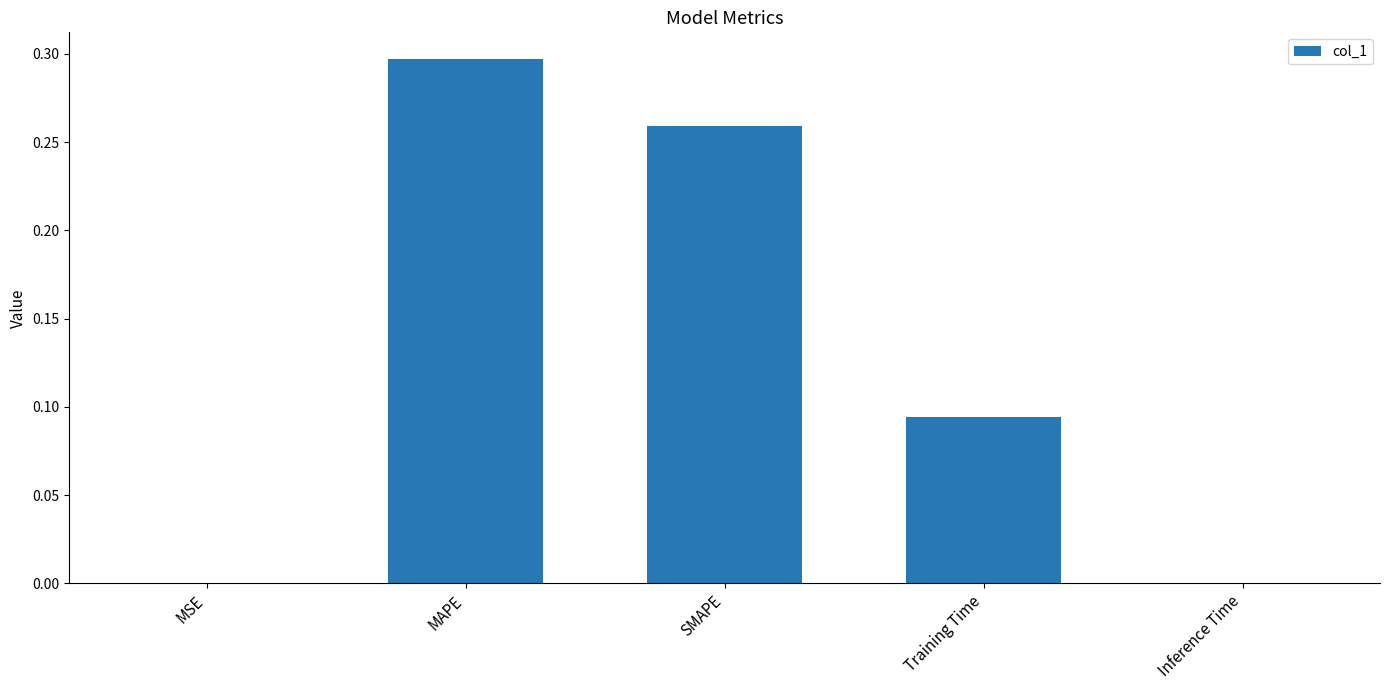

Which label corresponds to the largest value in the chart?

MAPE